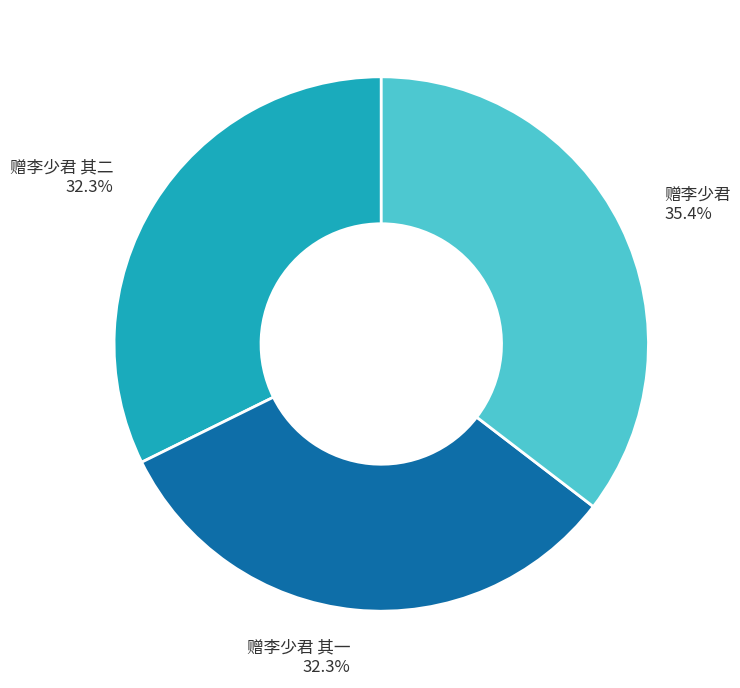

Combined, do 赠李少君 其二 32.3% and 赠李少君 其一 32.3% account for over 50%?

Yes